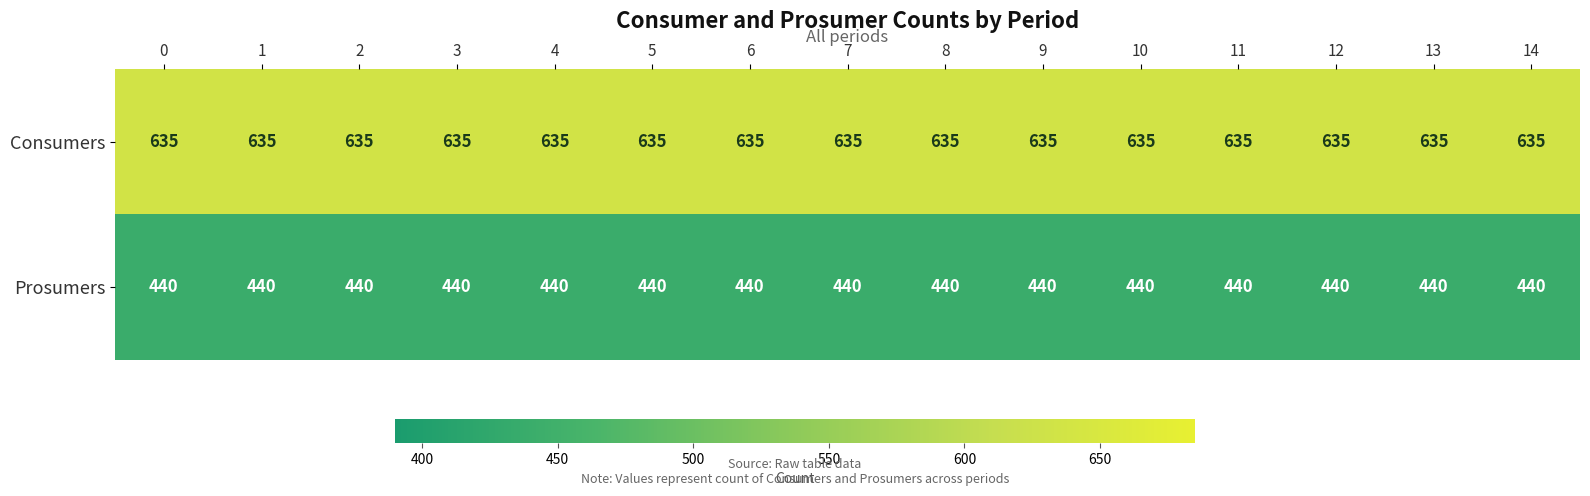

Rank the series by their average value, from highest to lowest.

Consumers, Prosumers